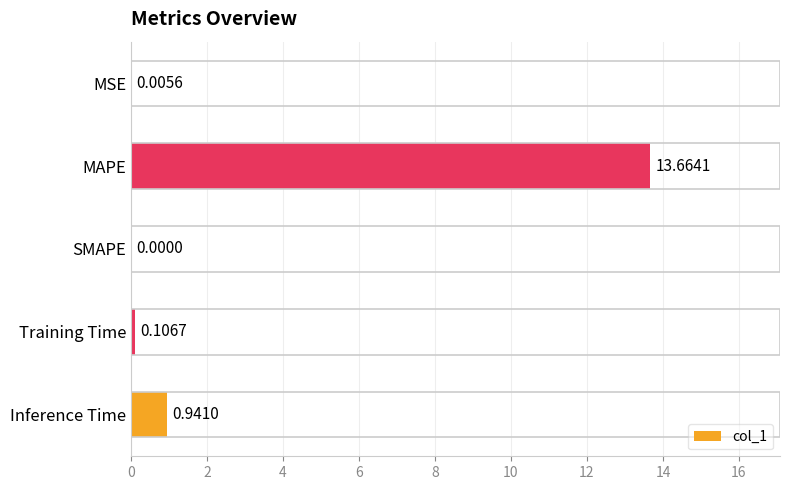

Where is the data nearest to the value 6?

Inference Time